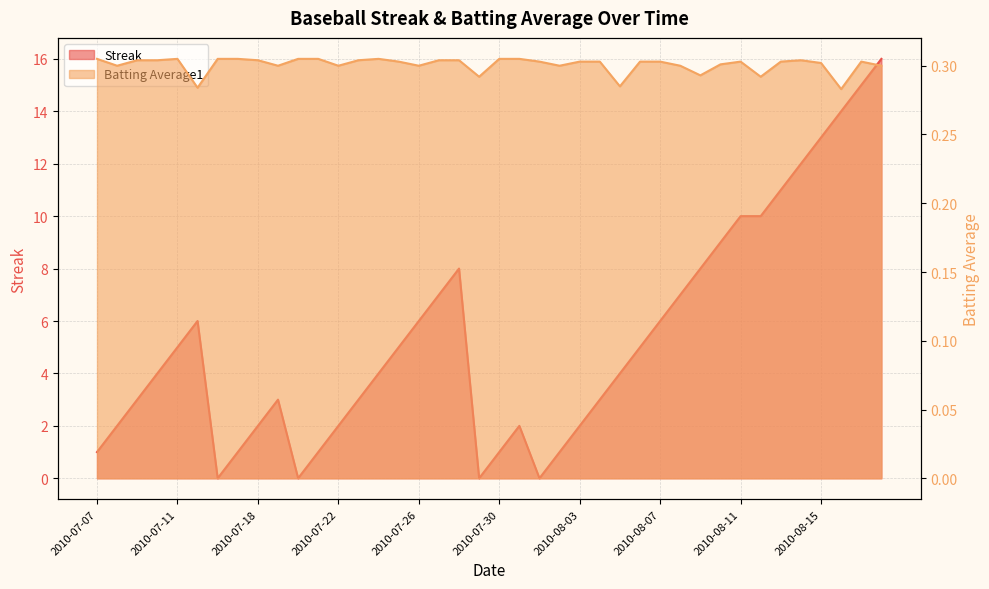

Does the chart display data point markers on the line(s)?

No